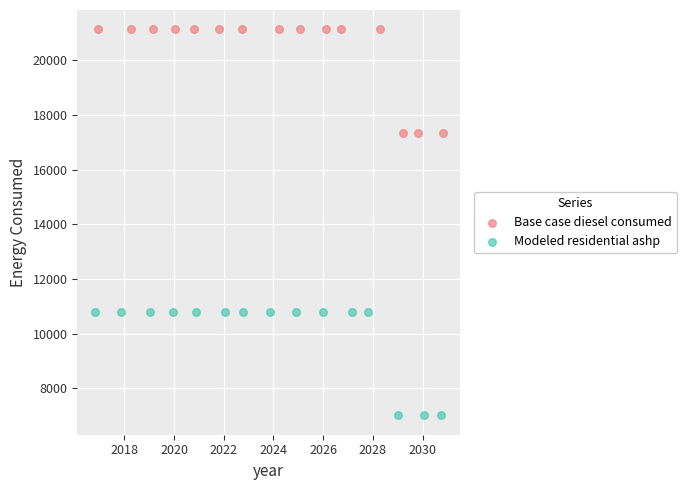

Which series contains the highest Y value?

Base case diesel consumed